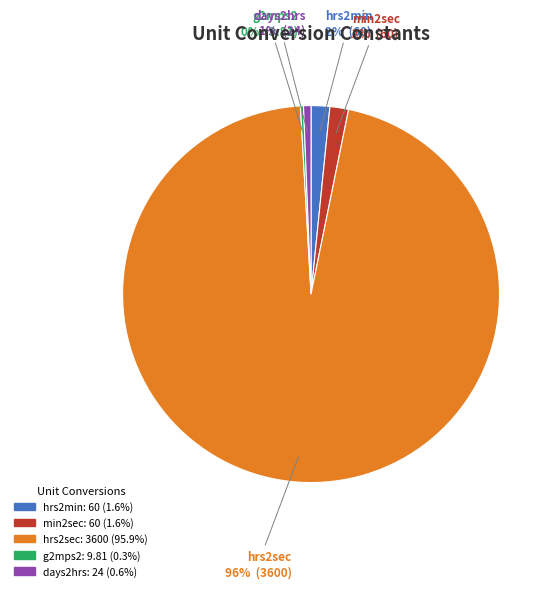

Is it true that hrs2min is 2% of the pie?

True